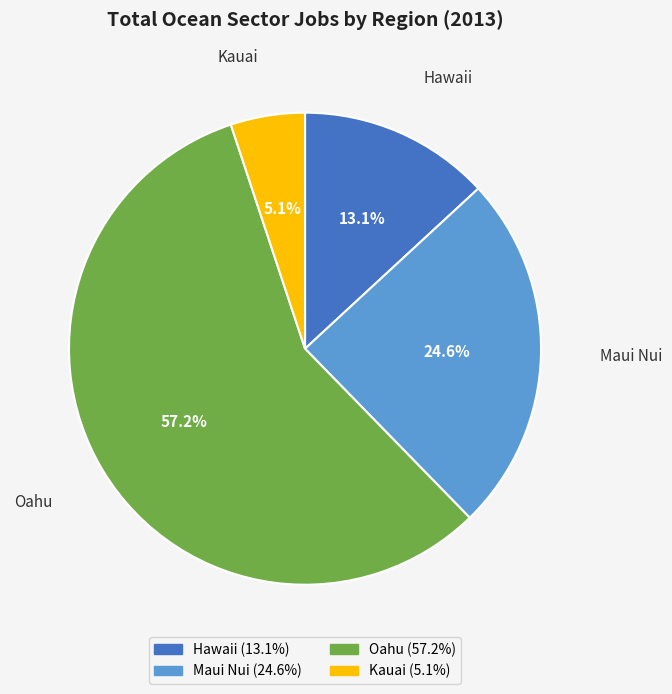

Which has a higher value, Kauai or Hawaii?

Hawaii